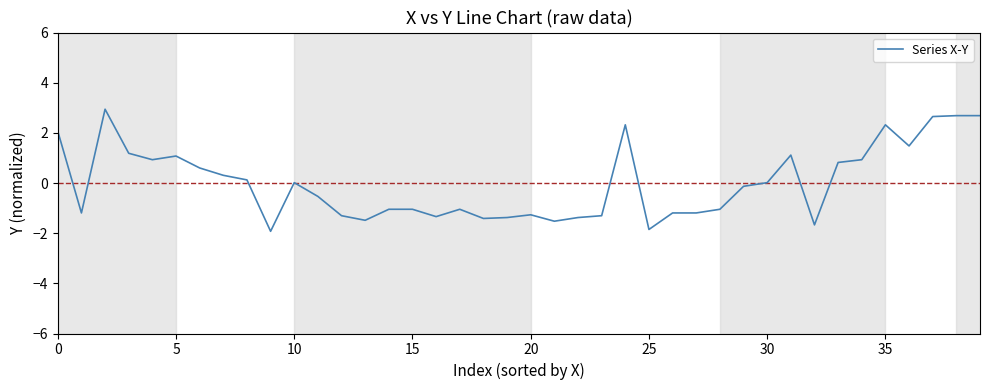

What is the greatest value displayed?

2.9